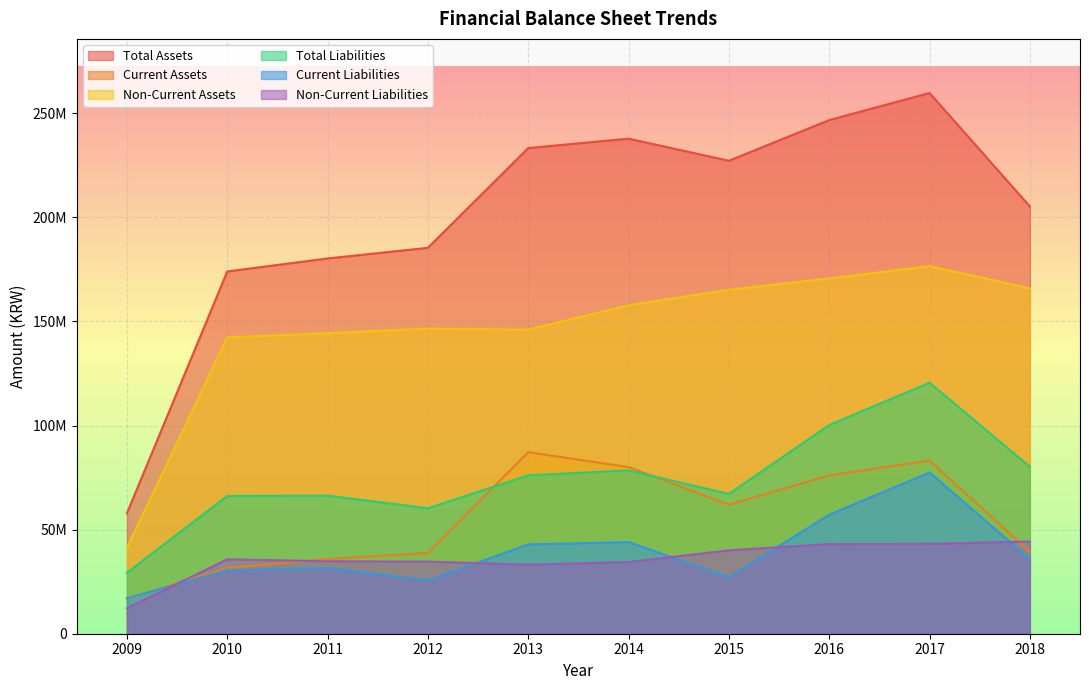

The Total Liabilities series shows 39657212 at 2010. True or false?

False